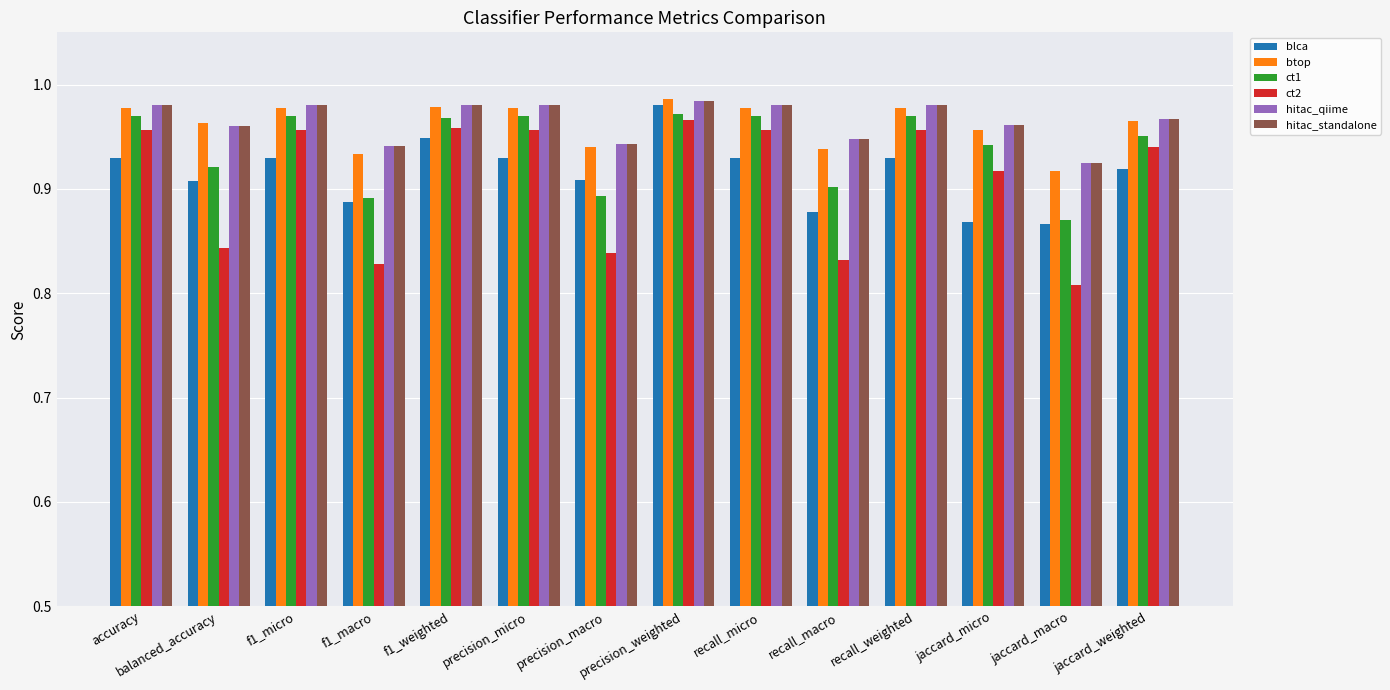

At how many categories does at least one series exceed 0?

14